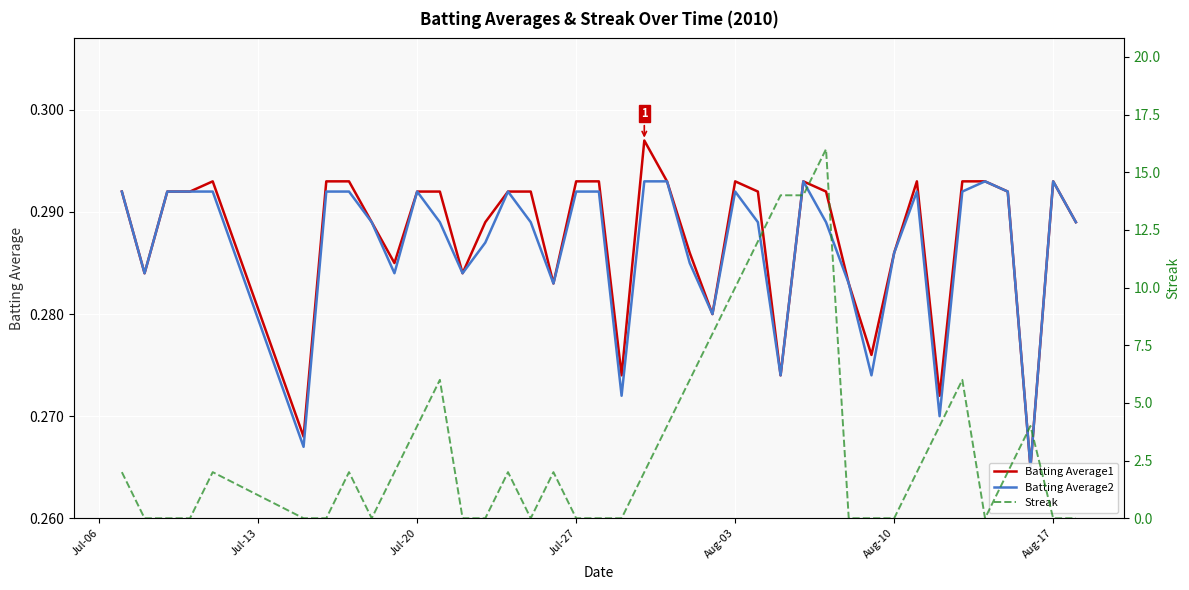

True or false: Streak has more than 1 points higher than both neighbors.

True